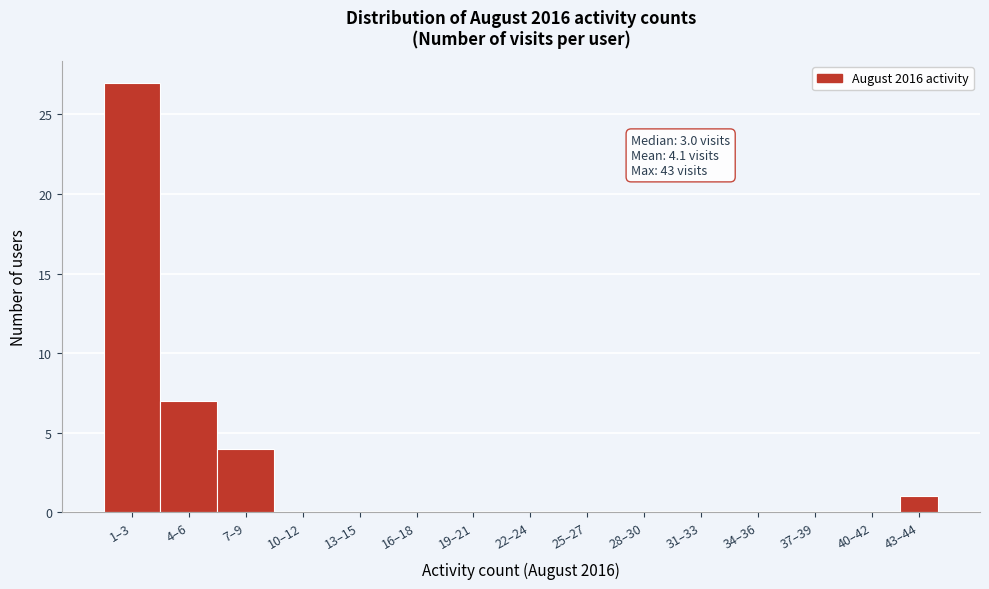

Reading left to right, list all the values displayed in this chart.

1–3=27	4–6=7	7–9=4	10–12=0	13–15=0	16–18=0	19–21=0	22–24=0	25–27=0	28–30=0	31–33=0	34–36=0	37–39=0	40–42=0	43–44=1